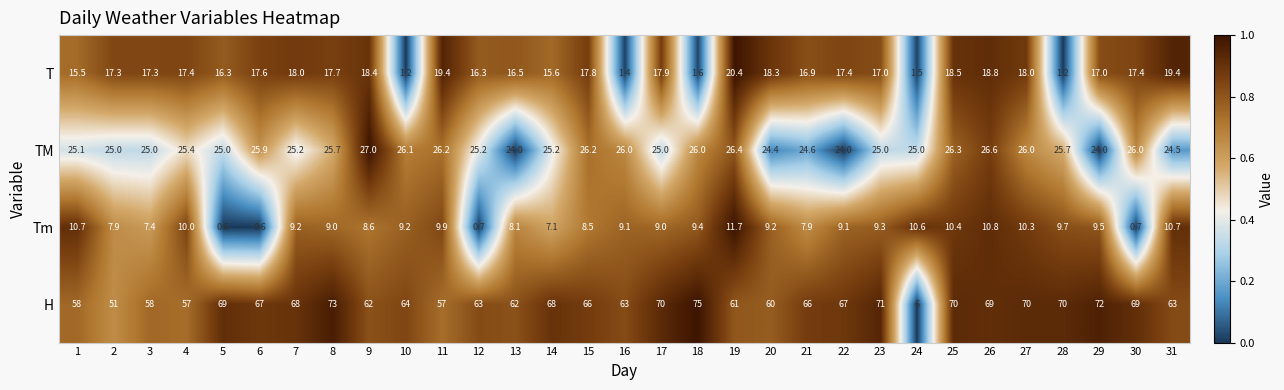

Rank the series at 3 from highest to lowest value.

H, TM, T, Tm